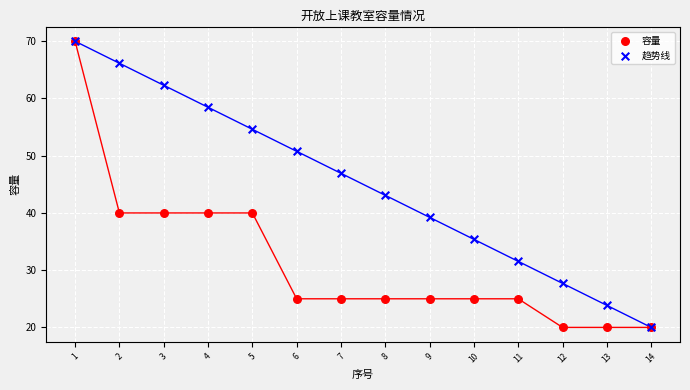

What are all the series names shown in the legend?

容量, 趋势线